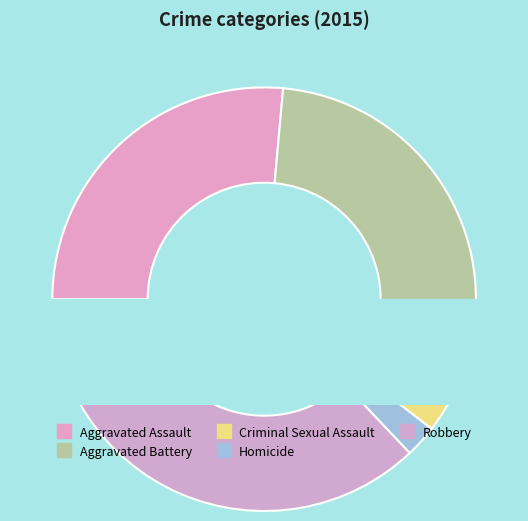

What is the ratio of the value at Criminal Sexual Assault to the value at Robbery?

0.2